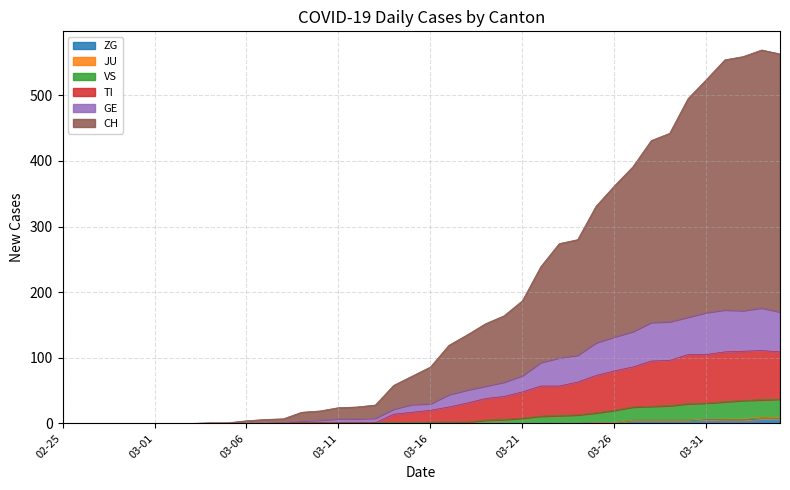

The ZG series shows 0 at 03-16. True or false?

True